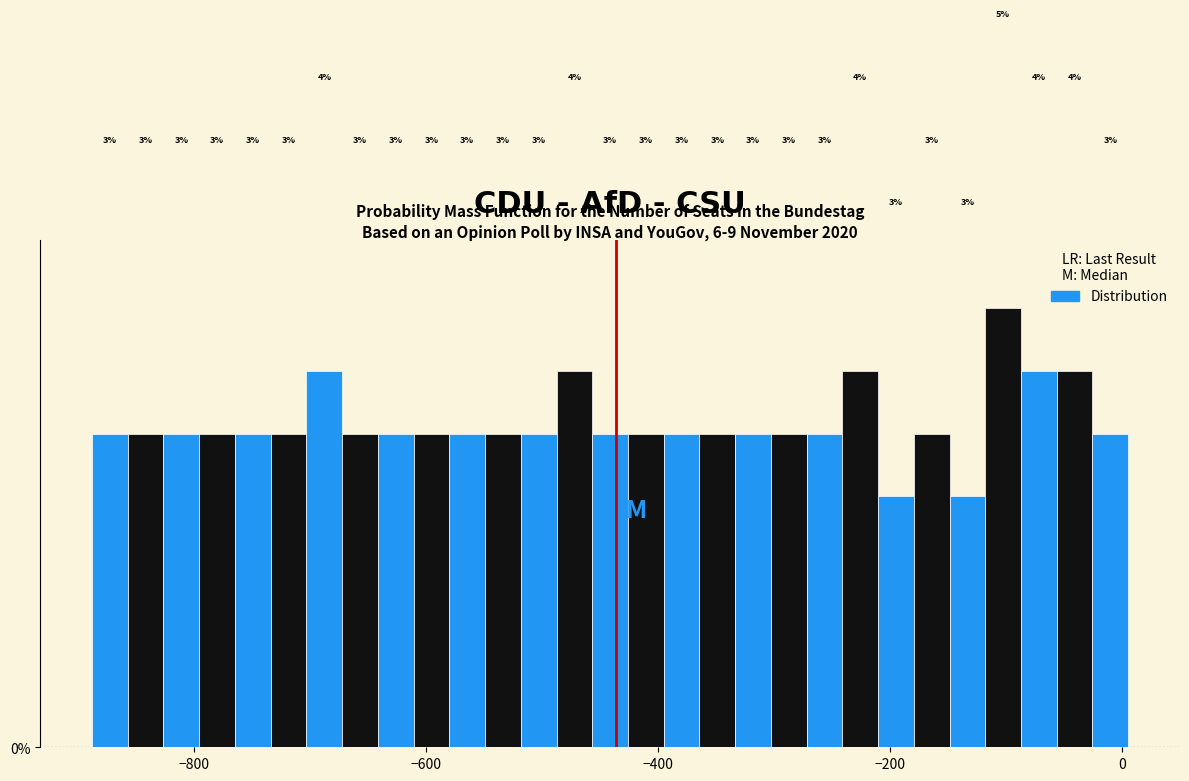

Around what value on the x-axis is the tallest bar? Give the approximate position of its centre, as read against the axis.

-100